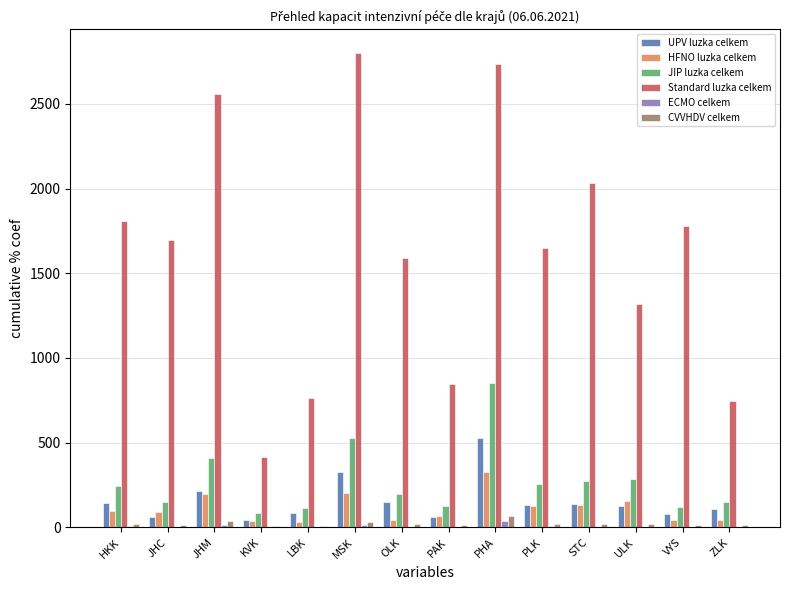

How many groups of bars are there?

14